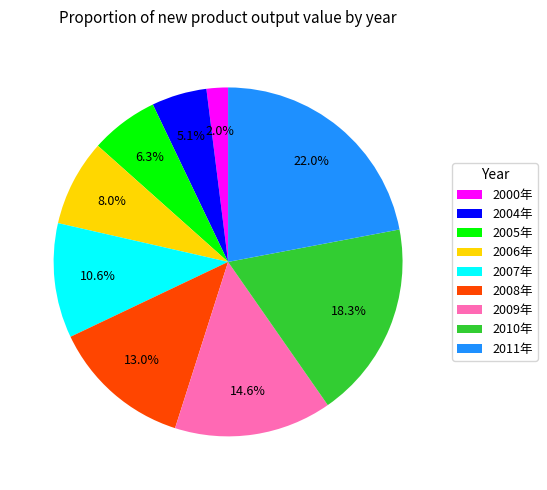

How many segments does this pie chart have?

9